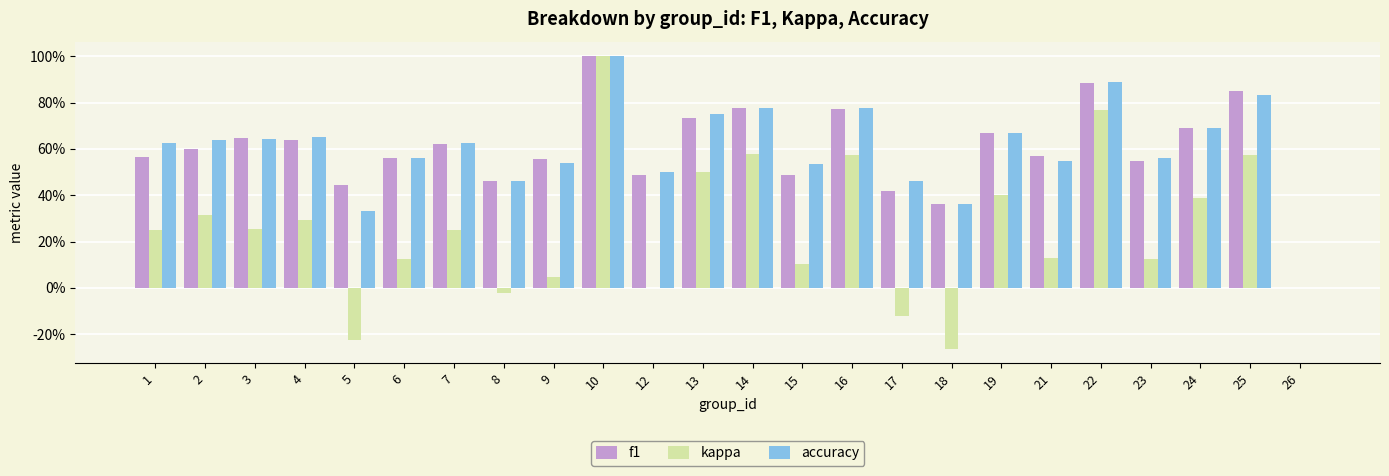

Are the bars horizontal?

No